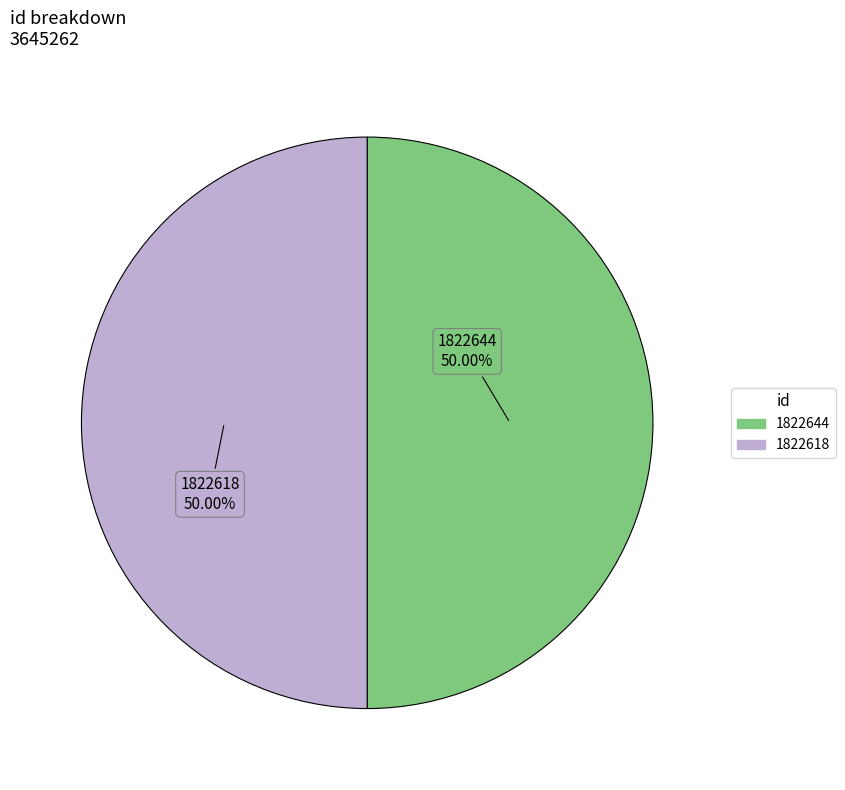

Combined, do 1822618 and 1822644 account for over 50%?

Yes